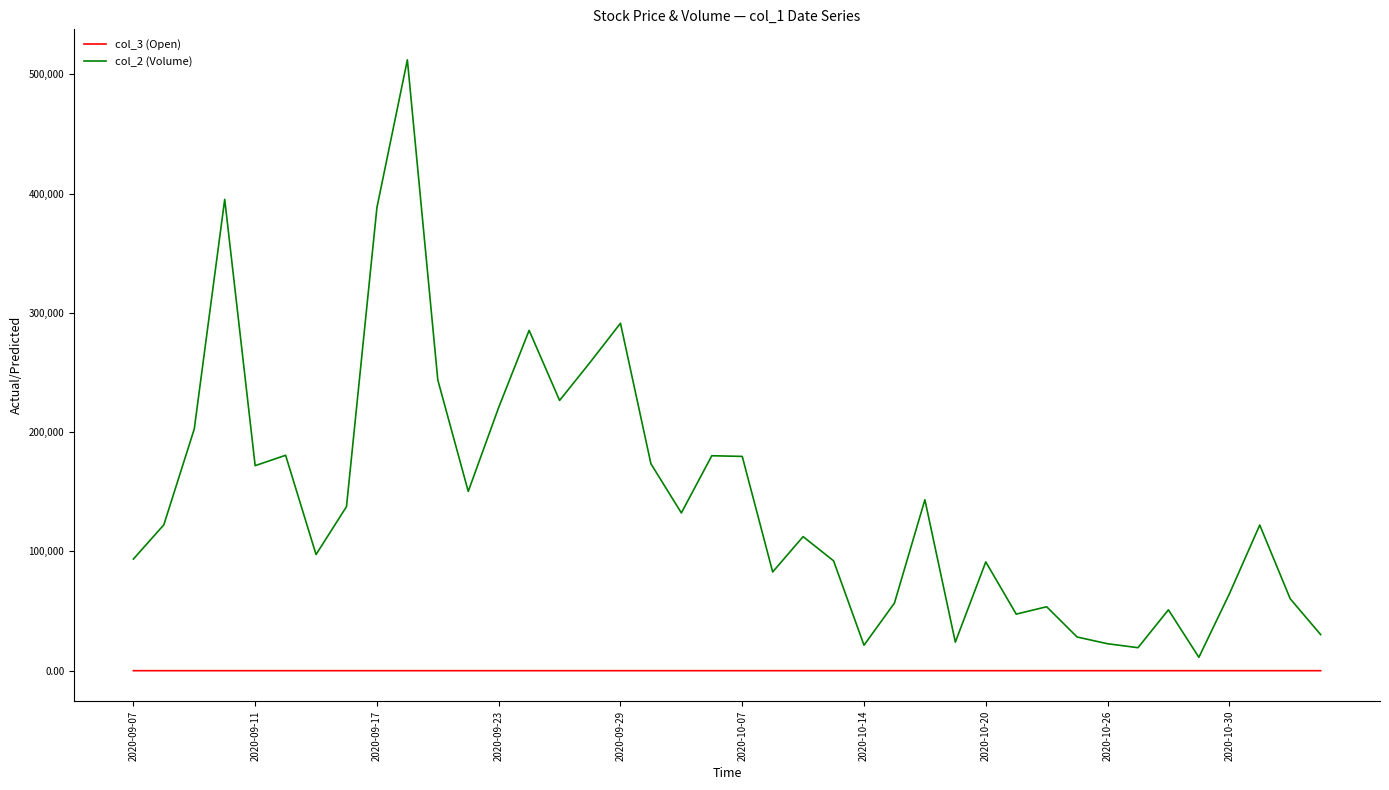

What is the difference between the maximum and minimum values in the col_2 (Volume) series?

500920.0